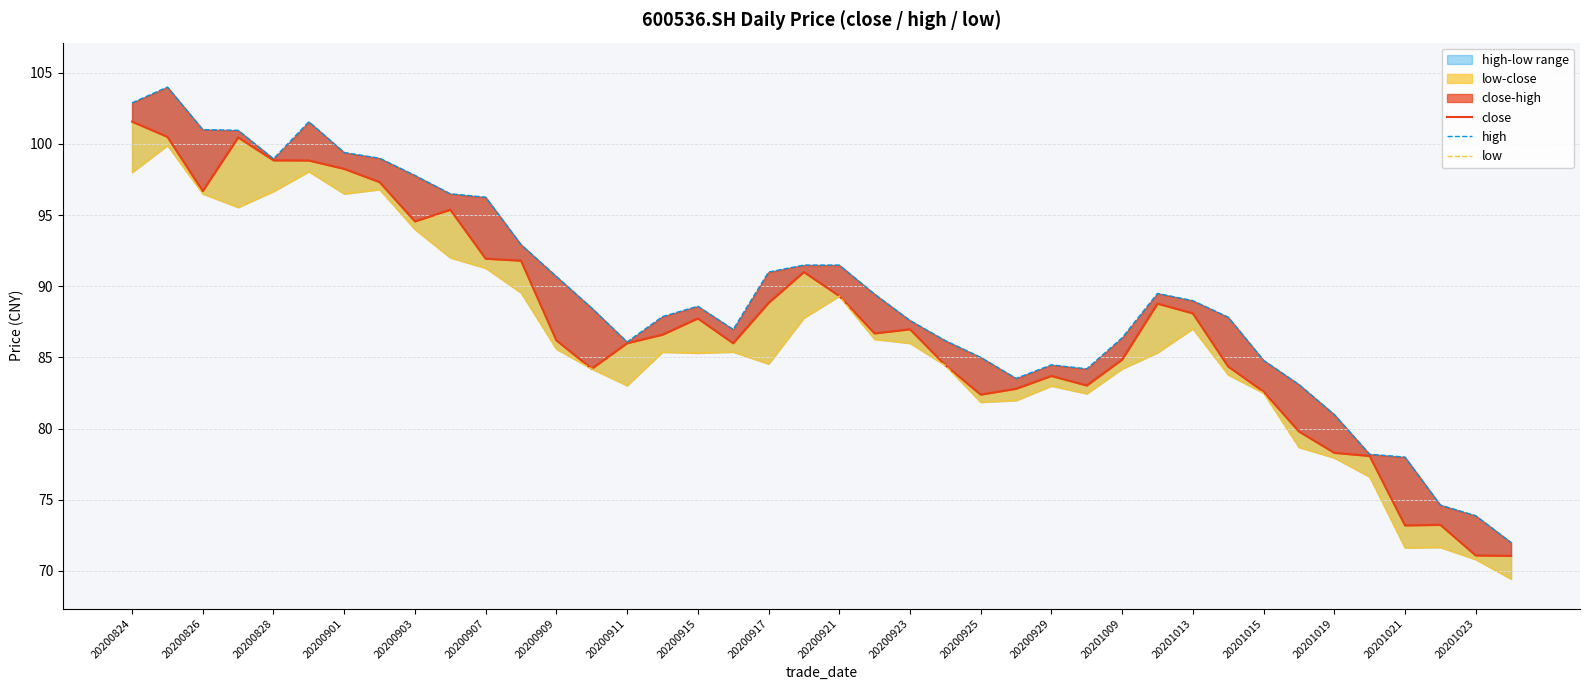

What is the difference between the second highest and second lowest values in the high series?

29.0